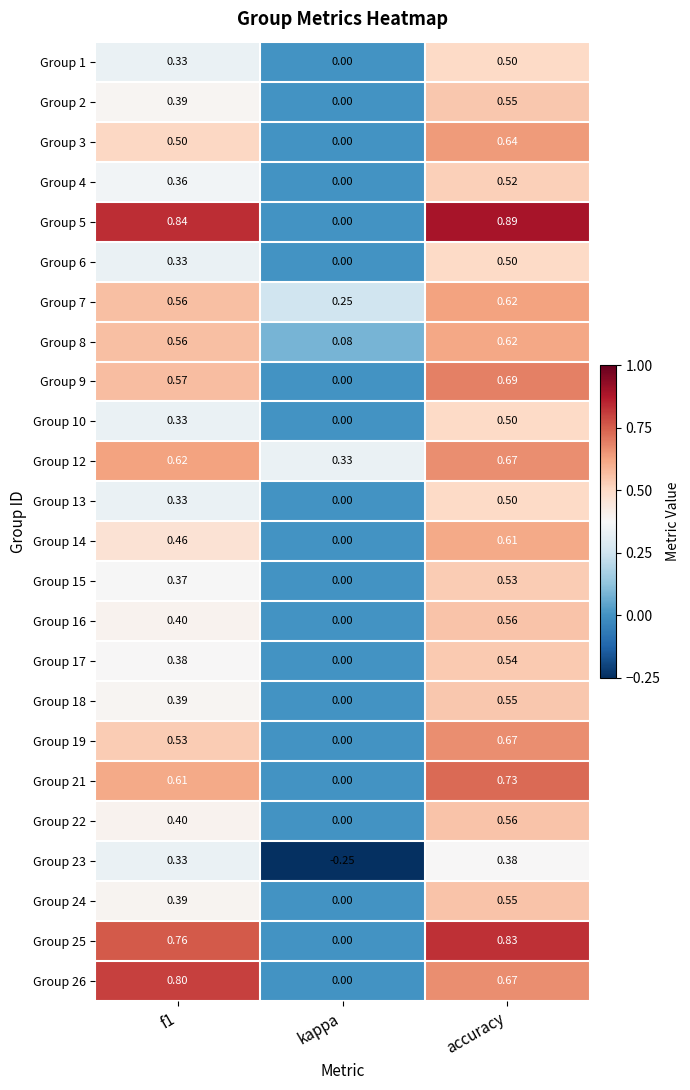

At which category is the sum across all series the highest?

accuracy